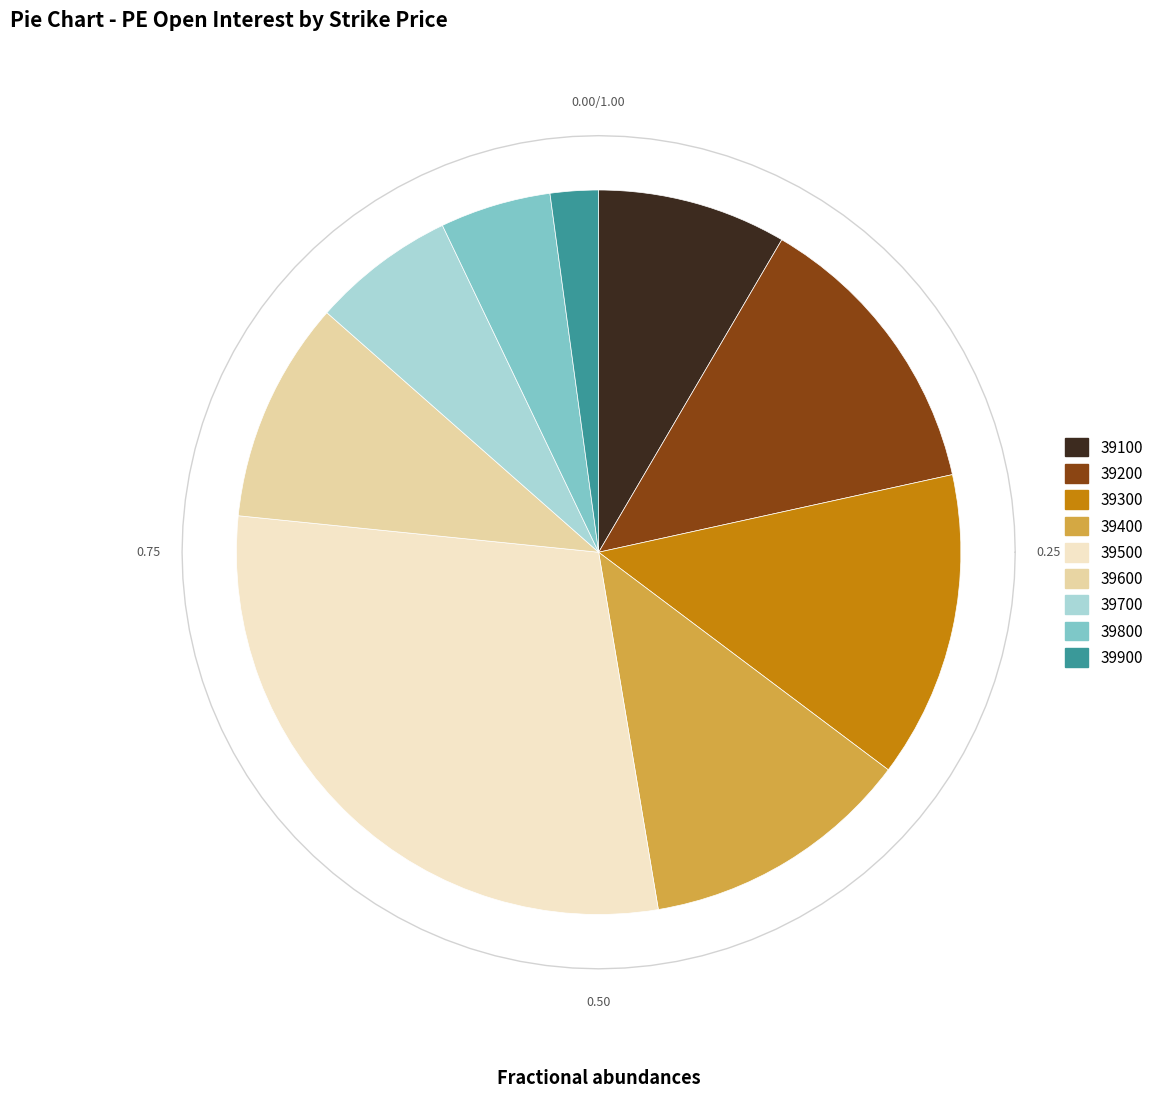

To the nearest percent, what is the difference between the largest and smallest slice percentages?

27%